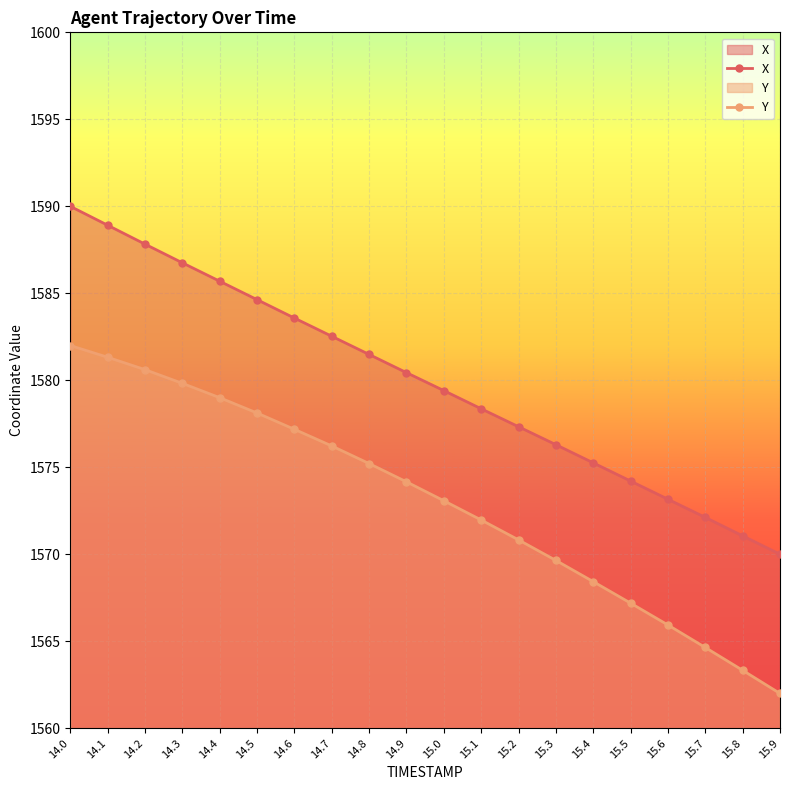

What is the minimum value for X?

1570.0